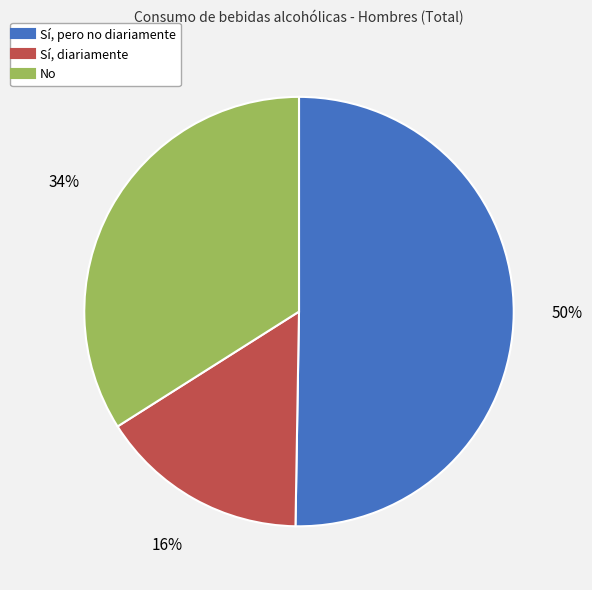

Between Sí, pero no diariamente and Sí, diariamente, which is larger?

Sí, pero no diariamente